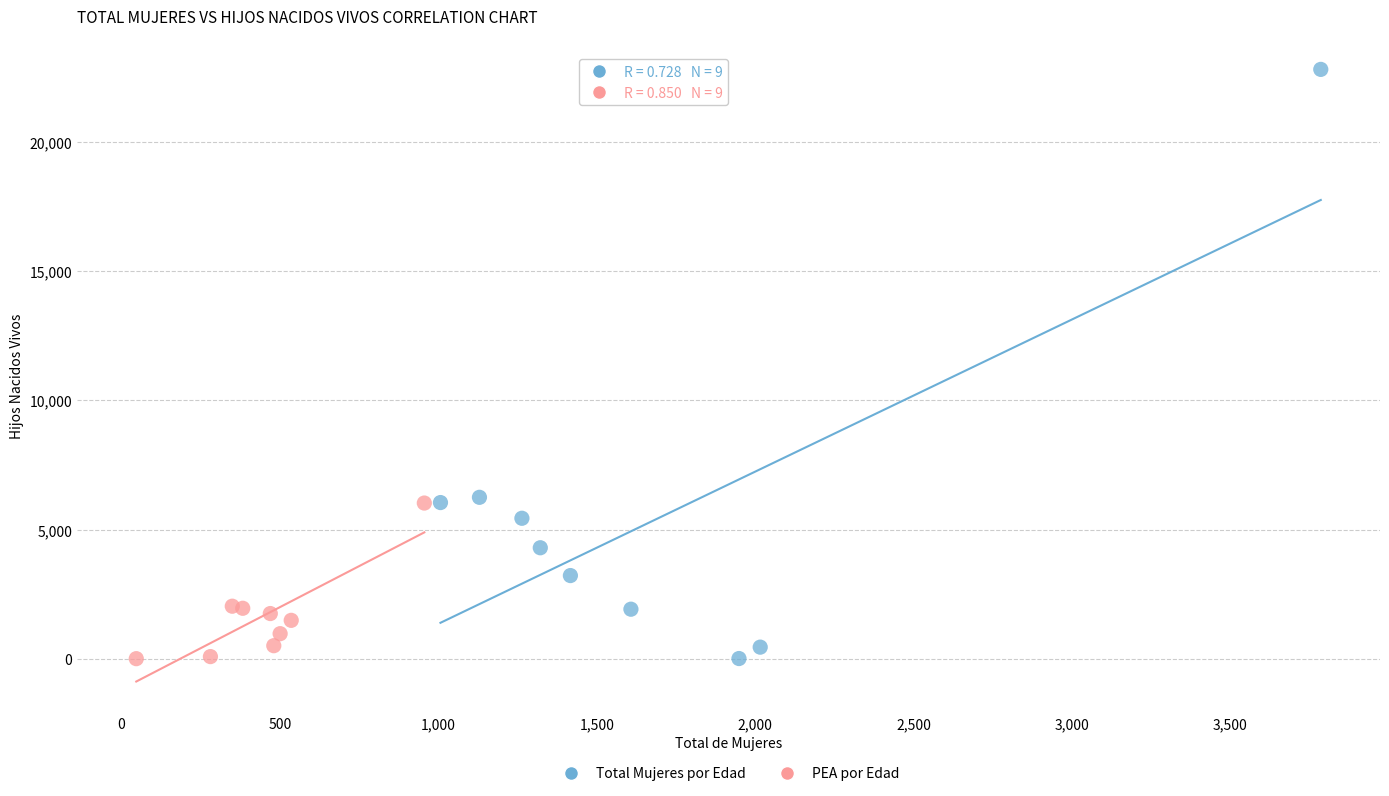

Which series reaches the maximum Y coordinate?

Total Mujeres por Edad